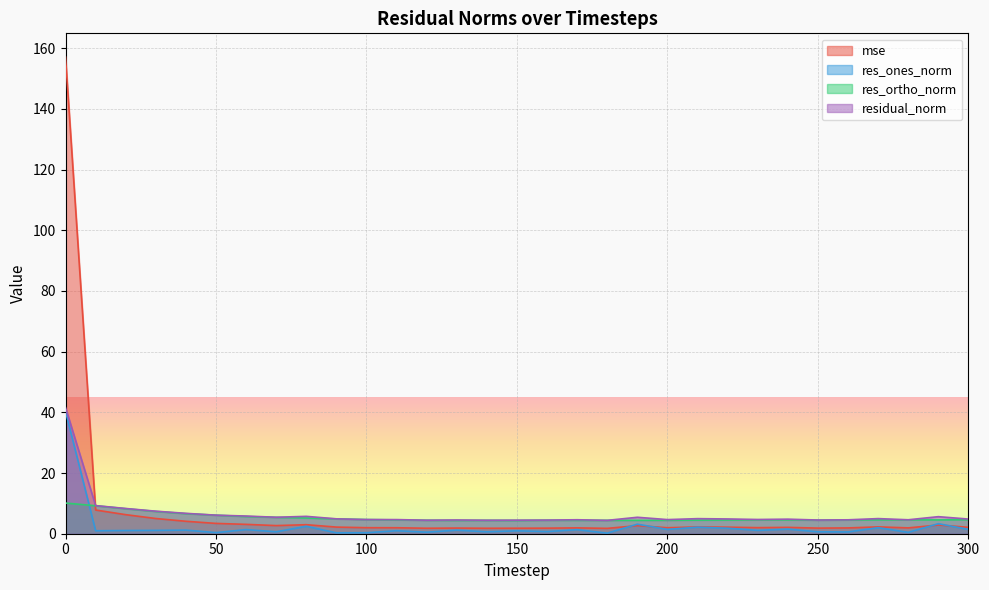

Is it true that res_ones_norm equals 1.6 at 230?

False